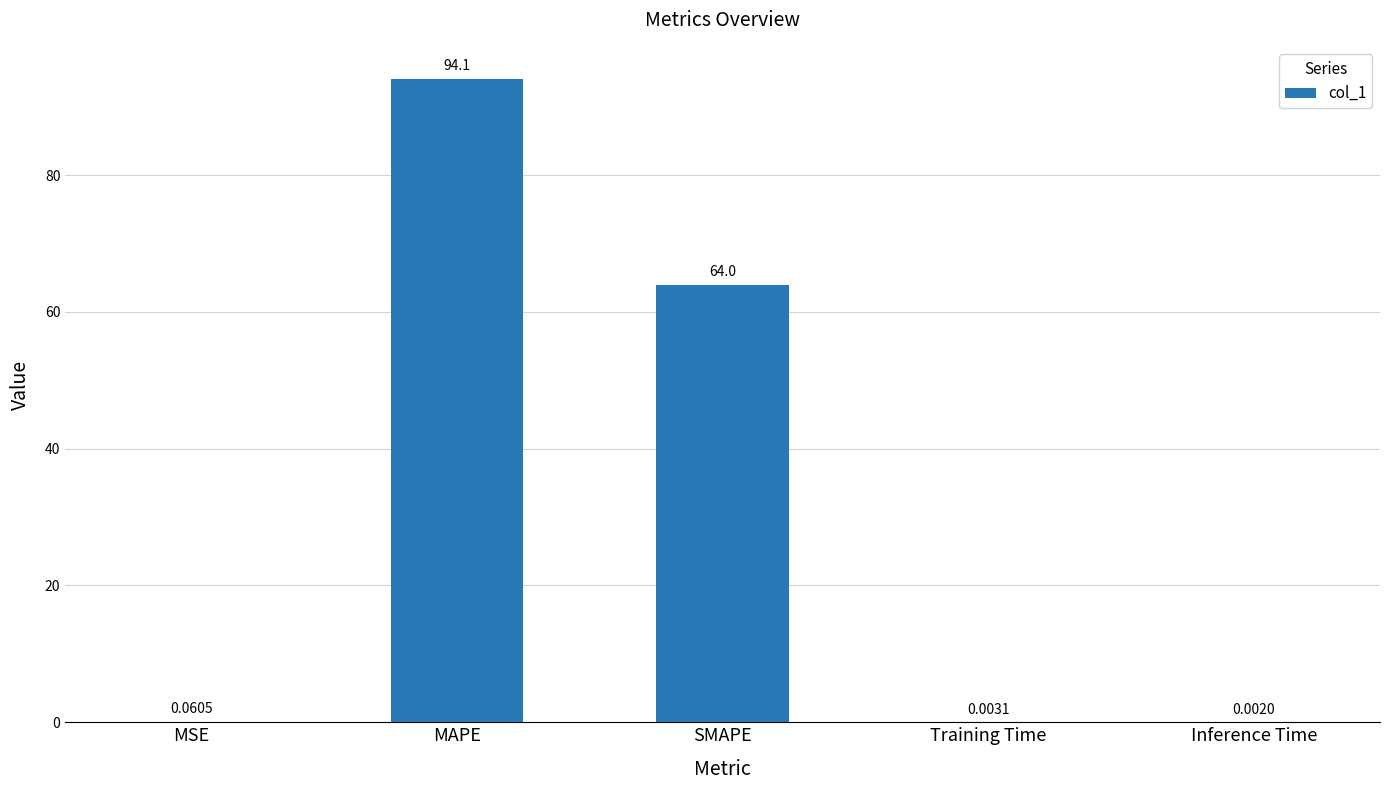

What is the sum of all values?

158.1